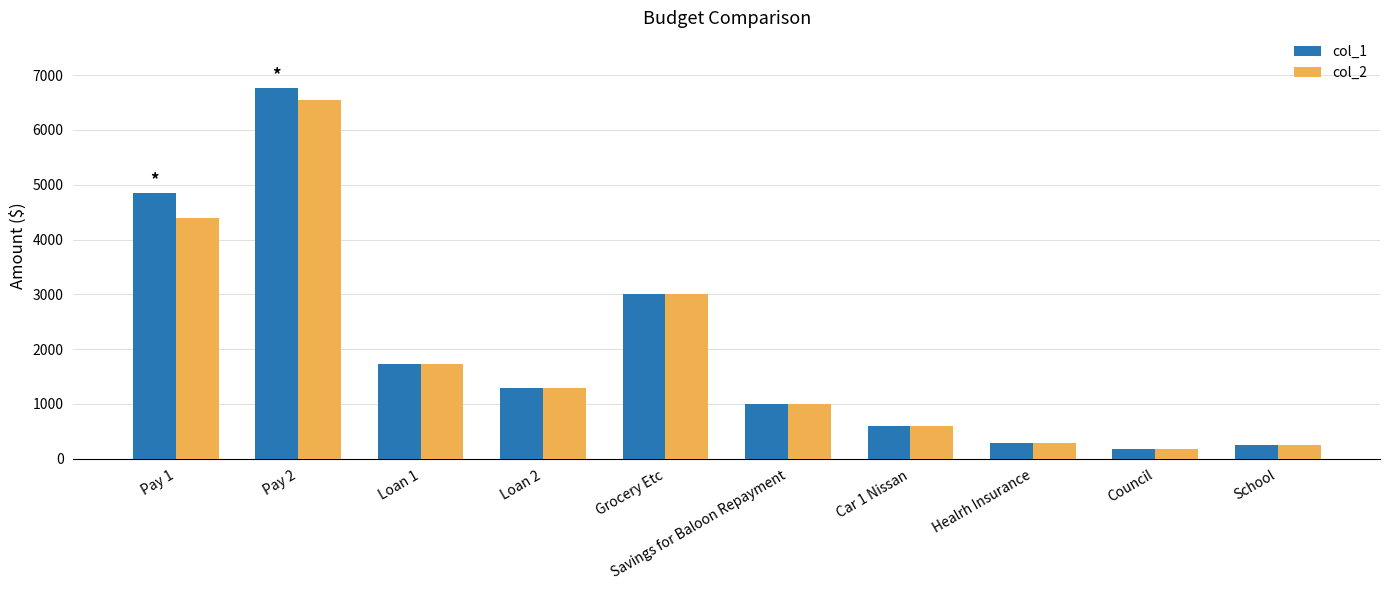

Are the bars horizontal?

No